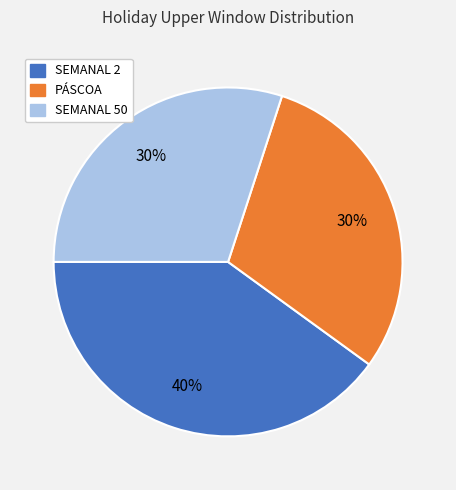

How many slices are in this pie chart?

3